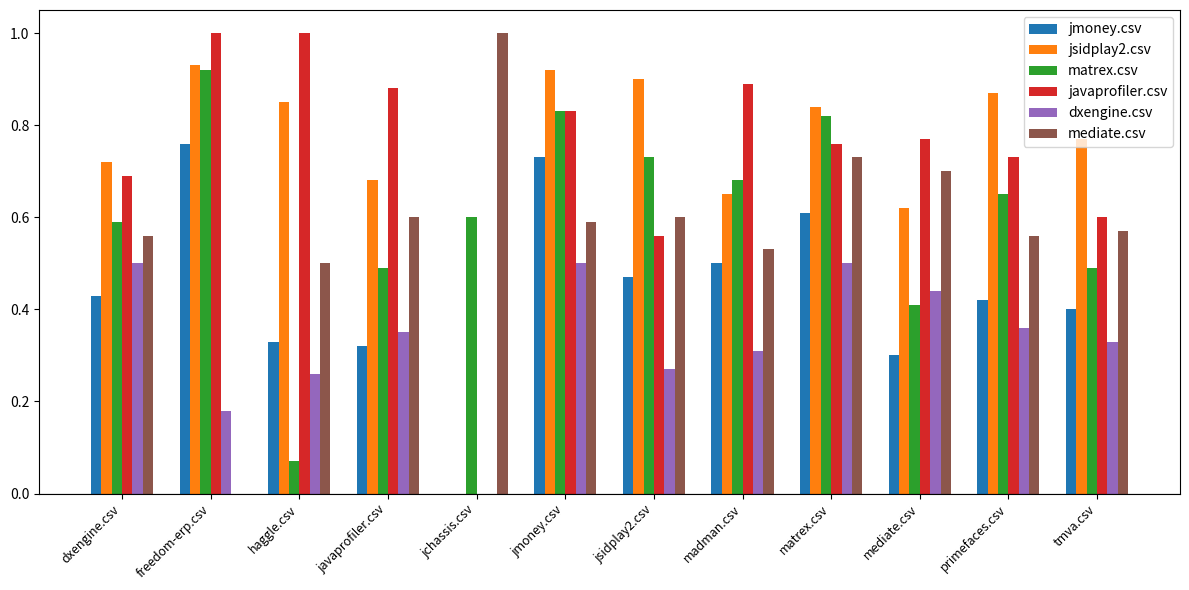

How many distinct data groups are displayed?

6